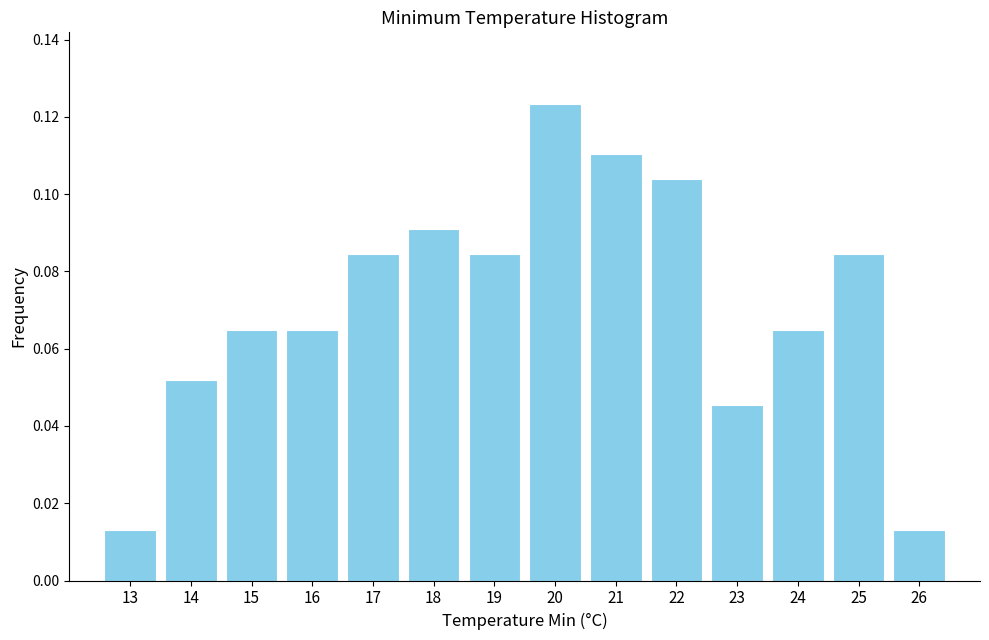

Which has a higher value, 21 or 19?

21